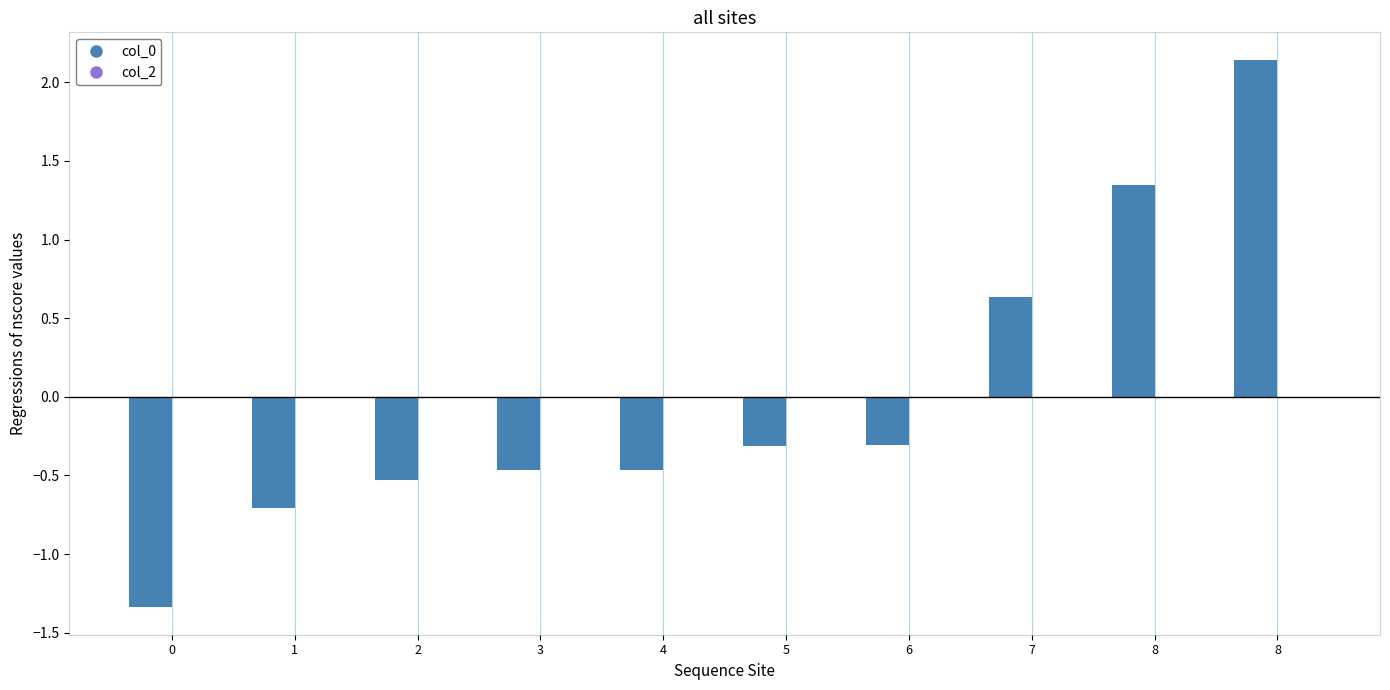

How many values are below zero?

7